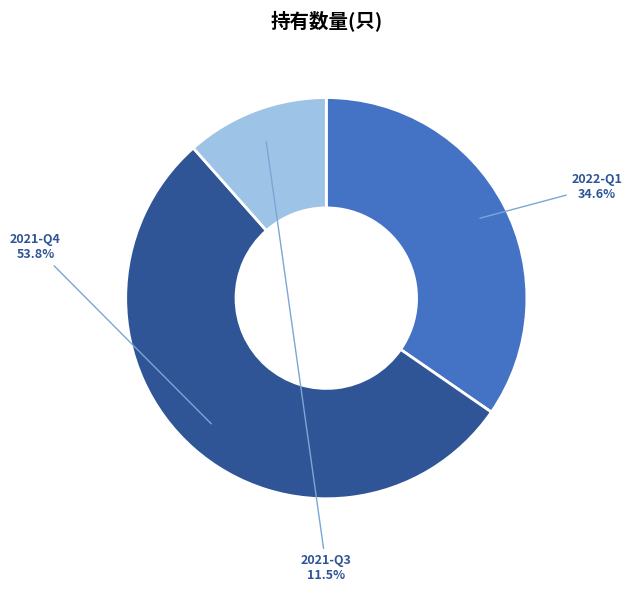

What is the ratio of the value at 2021-Q4 to the value at 2022-Q1?

1.6